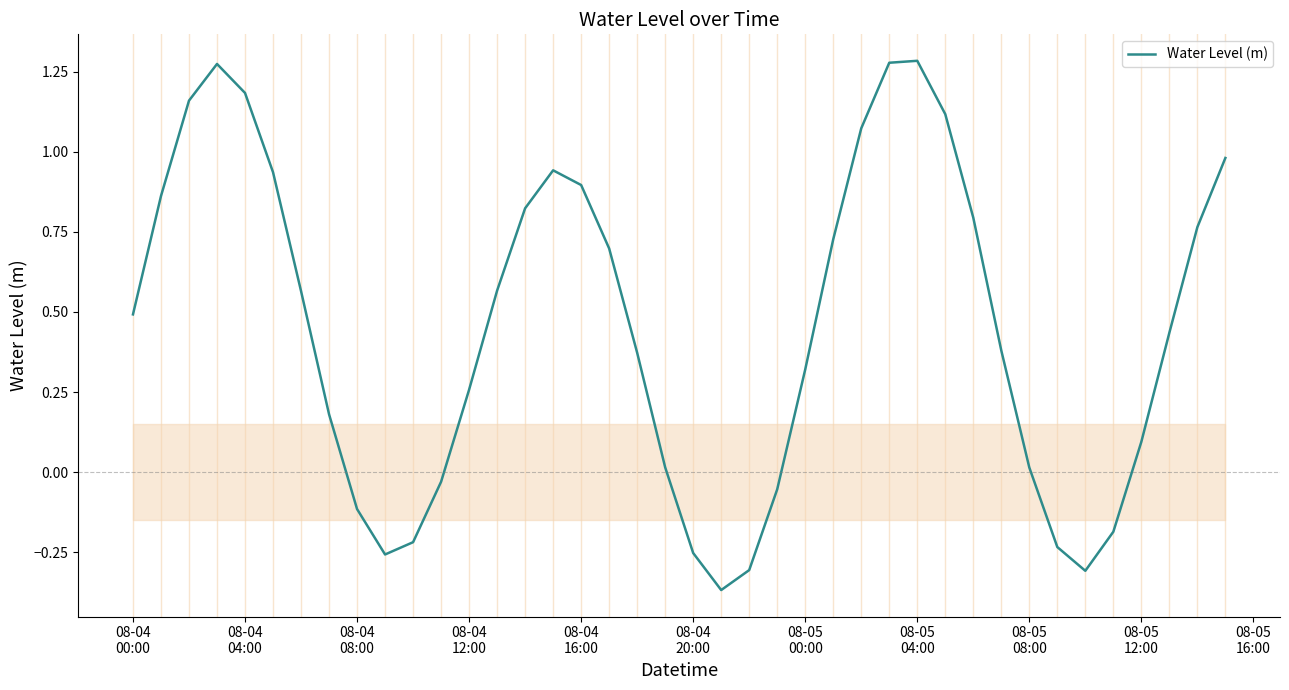

How many interior local peaks (higher than both neighbors) does the data have?

3